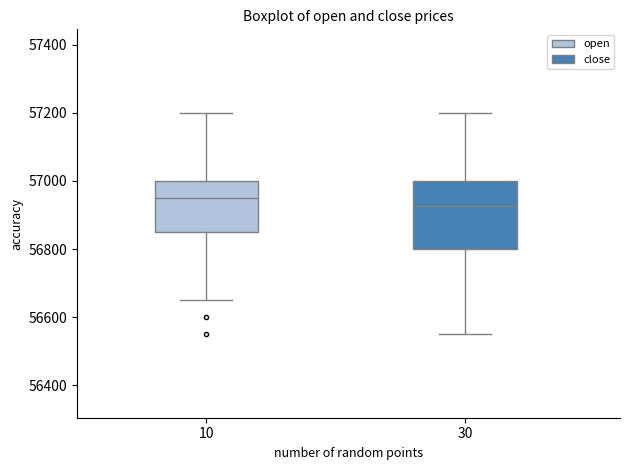

Where does the lower whisker of the box at x = 30 end on the y-axis? The values are not printed on the chart, so give them approximately, as read against the axis.

56560